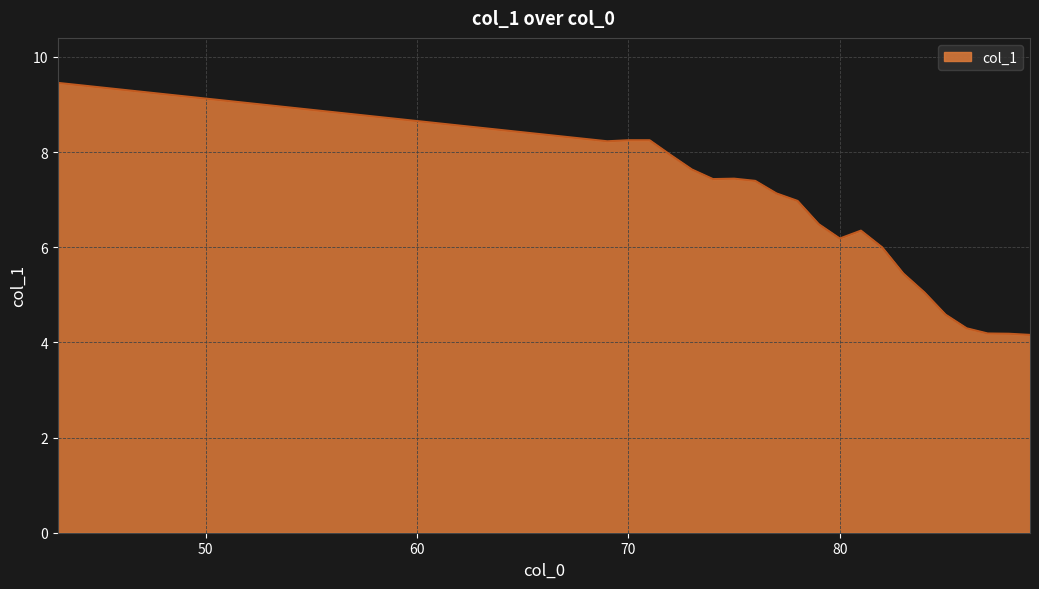

Reading left to right, list all the values displayed in this chart.

9.5	8.2	8.2	8.2	7.9	7.6	7.4	7.4	7.4	7.1	7.0	6.5	6.2	6.3	6.0	5.4	5.1	4.6	4.3	4.2	4.2	4.2